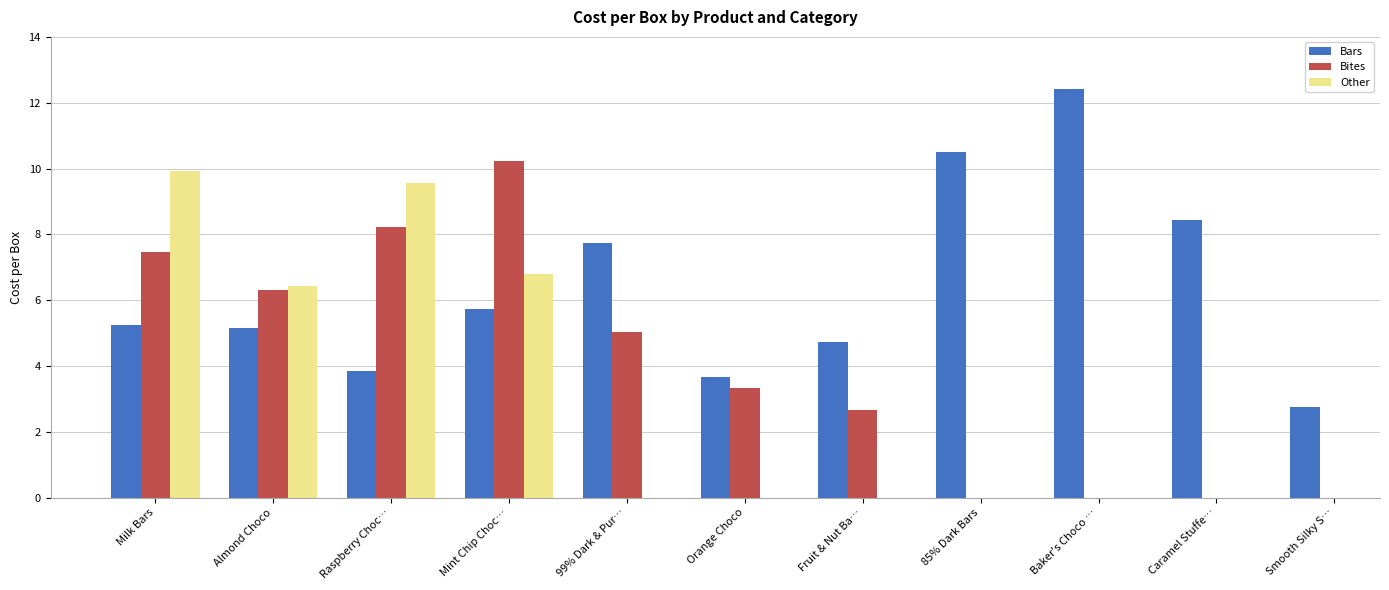

What position from the right is Milk Bars?

11